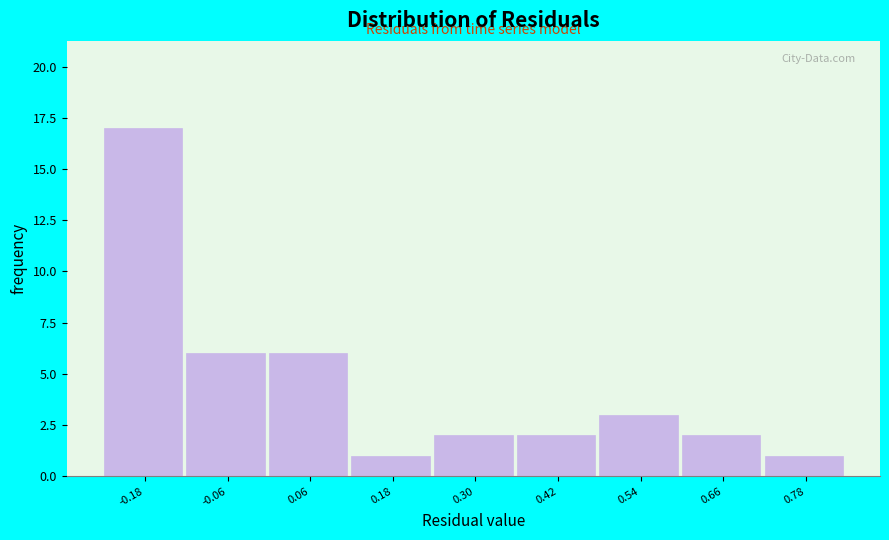

Reading left to right, transcribe this chart: for each bar, give the range it covers on the x-axis and its height. Neither the bar edges nor the heights are printed on the chart, so give them approximately, as read against the axes.

-0.24 to -0.12: 17
-0.12 to 0.00: 6
0.00 to 0.12: 6
0.12 to 0.24: 1
0.24 to 0.36: 2
0.36 to 0.48: 2
0.48 to 0.60: 3
0.60 to 0.72: 2
0.72 to 0.84: 1